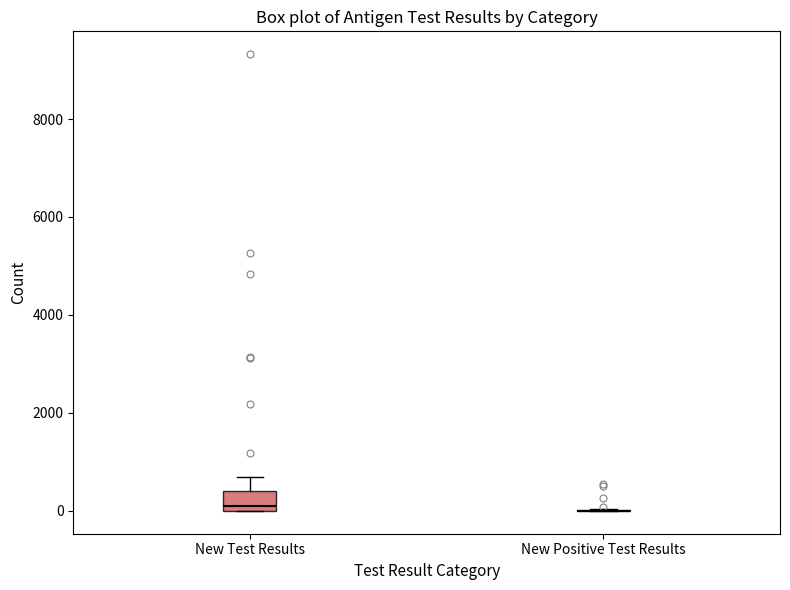

Comparing the boxes themselves (not the whiskers), which one is the tallest?

New Test Results